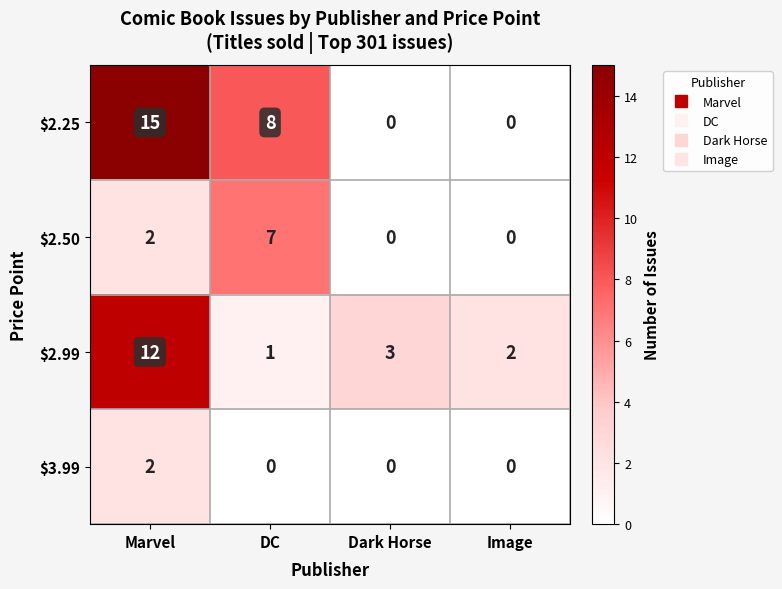

Reading left to right, what are all the values shown in this chart?

$2.25: 15	8	0	0
$2.50: 2	7	0	0
$2.99: 12	1	3	2
$3.99: 2	0	0	0